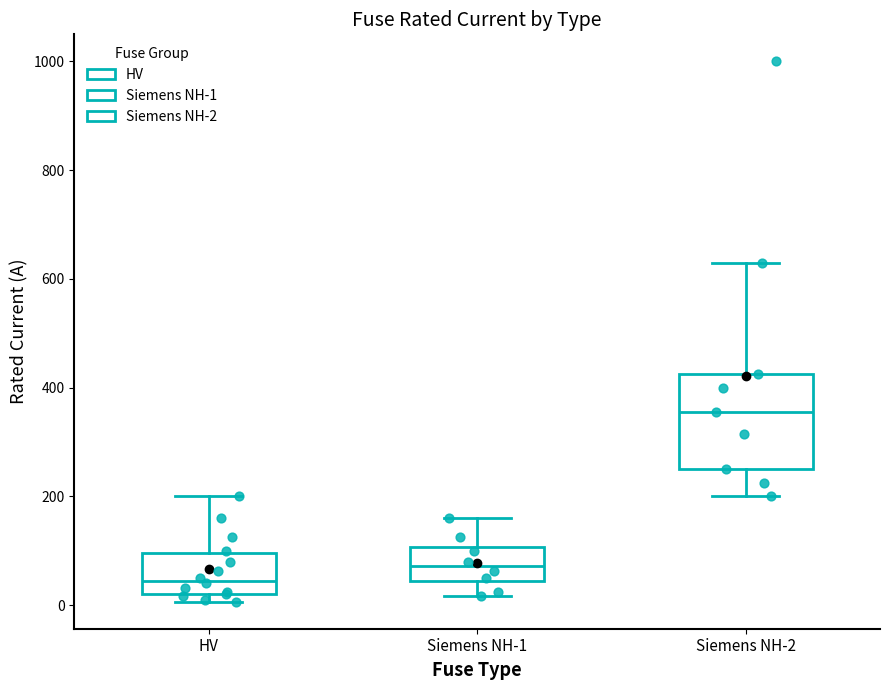

Where does the lower whisker of the box for Siemens NH-2 end on the y-axis? The values are not printed on the chart, so give them approximately, as read against the axis.

200